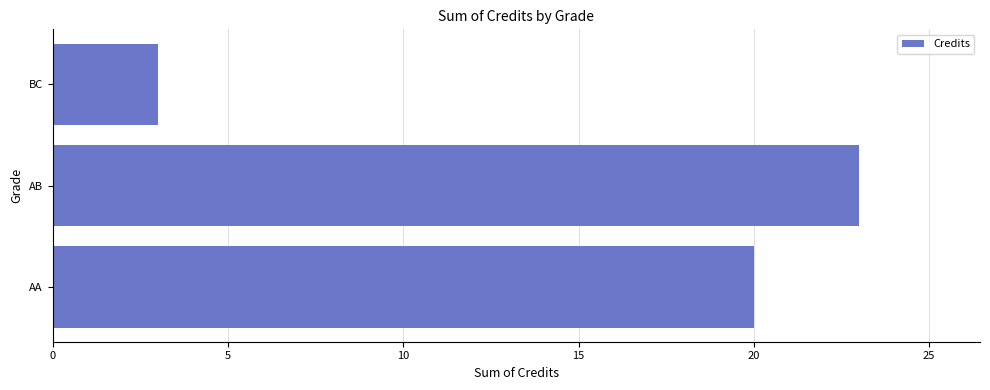

How many bars are there in total?

3